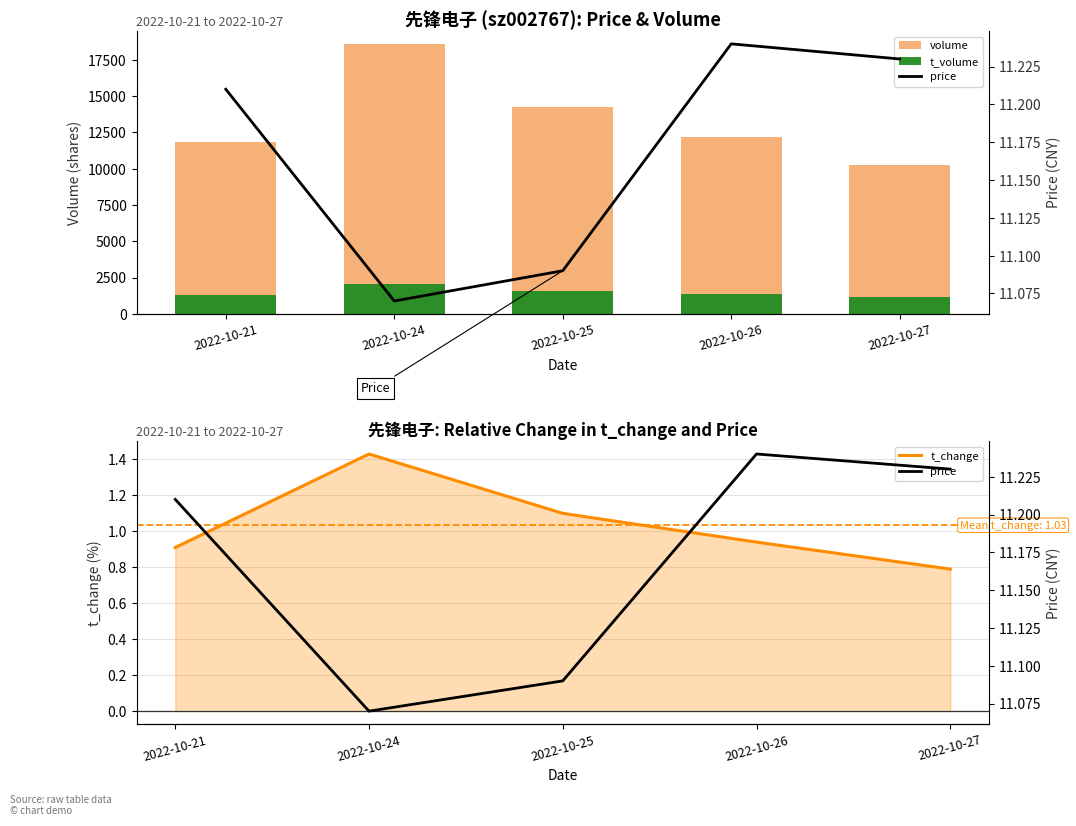

What are all the series names shown in the legend?

volume, t_volume, t_change, price